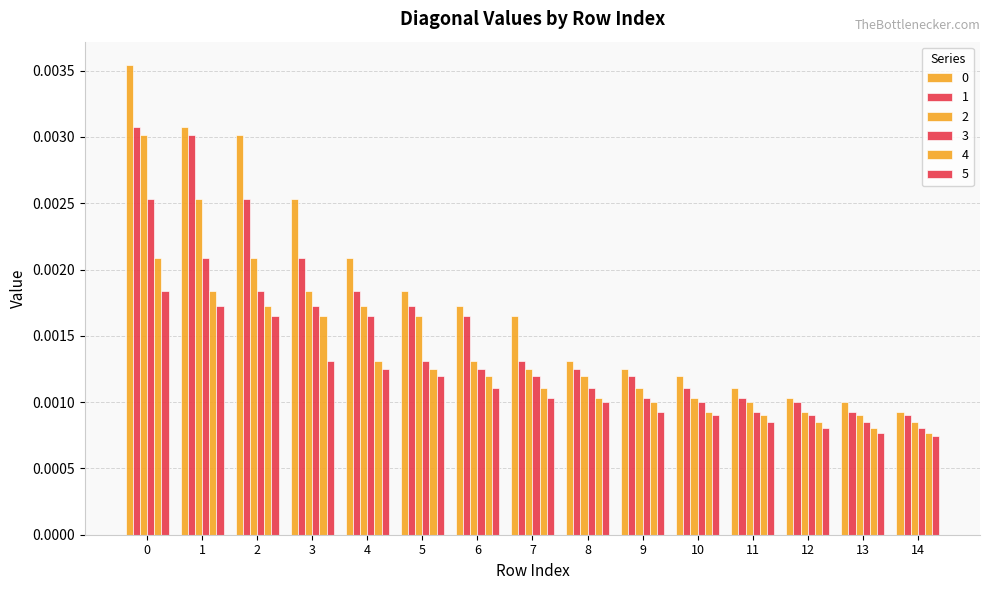

Rank the series at 10 from lowest to highest value.

5, 4, 3, 2, 1, 0